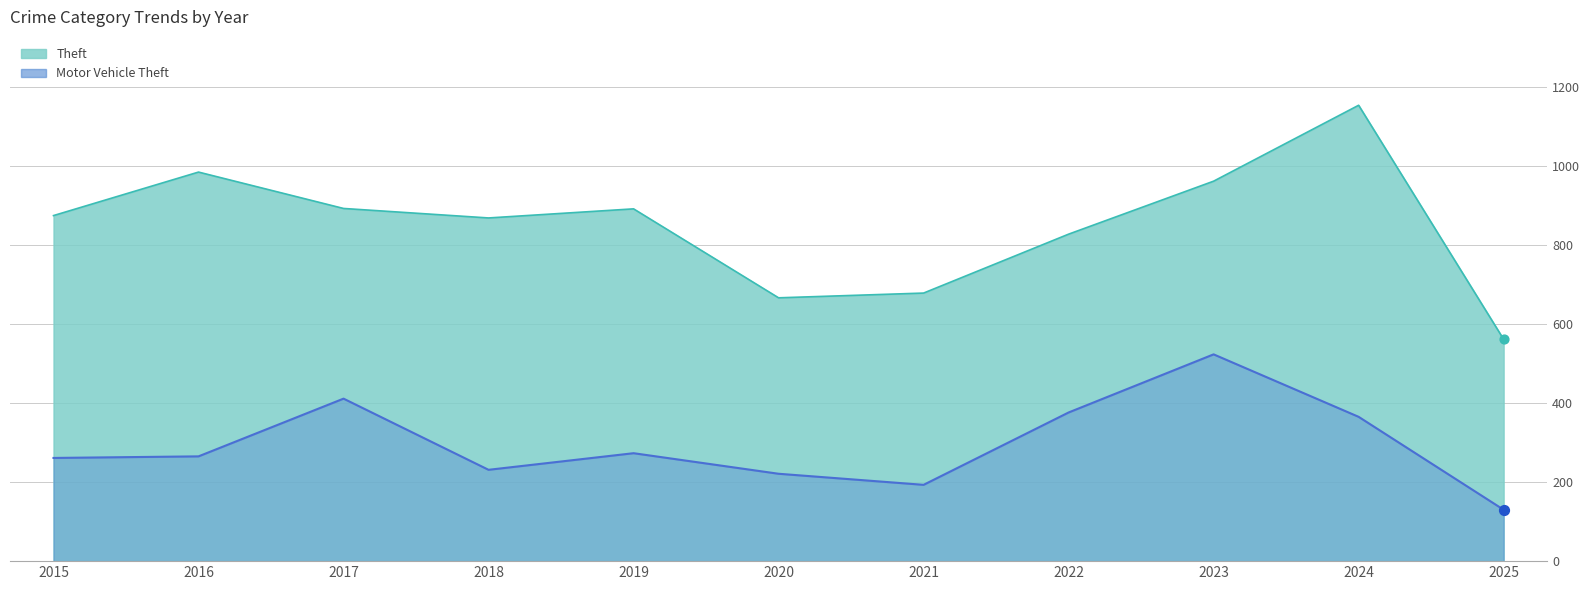

At which category is the sum across all series the highest?

2024